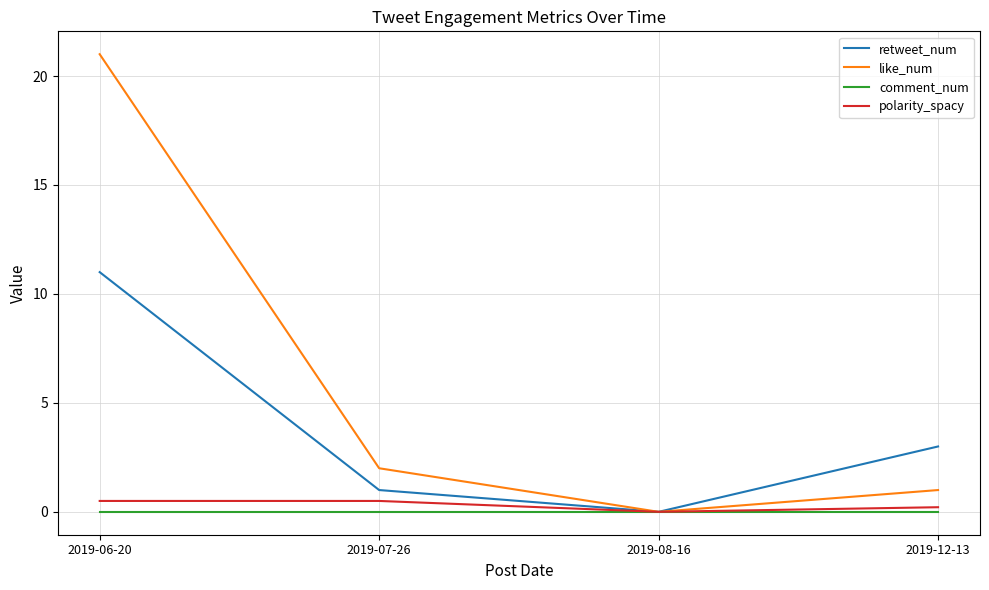

Is the value of polarity_spacy at 2019-12-13 greater than the value of retweet_num at 2019-06-20?

No